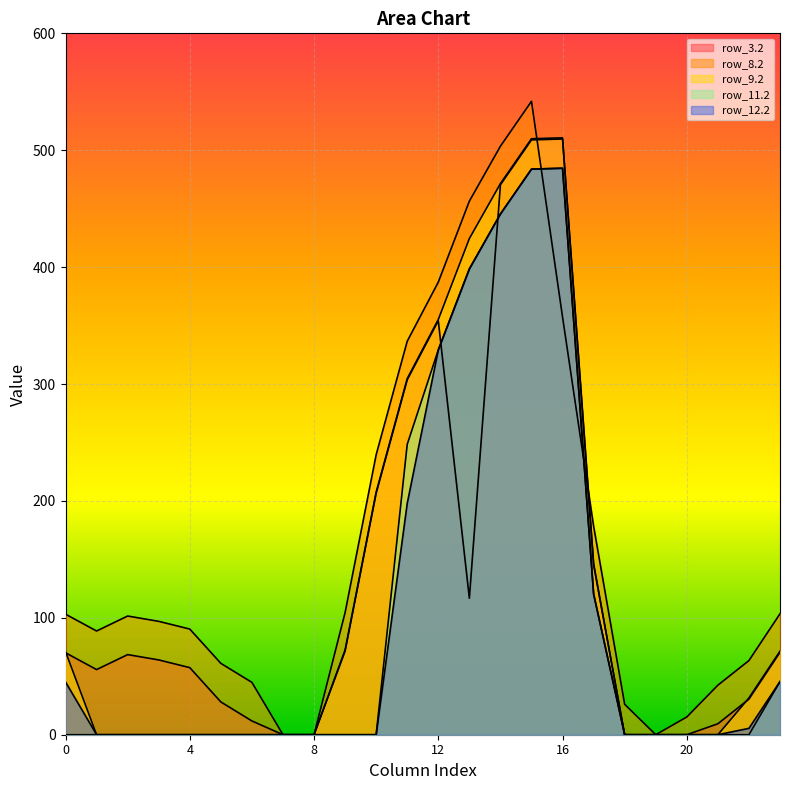

True or false: row_9.2 has more than 0 interior local peaks.

True